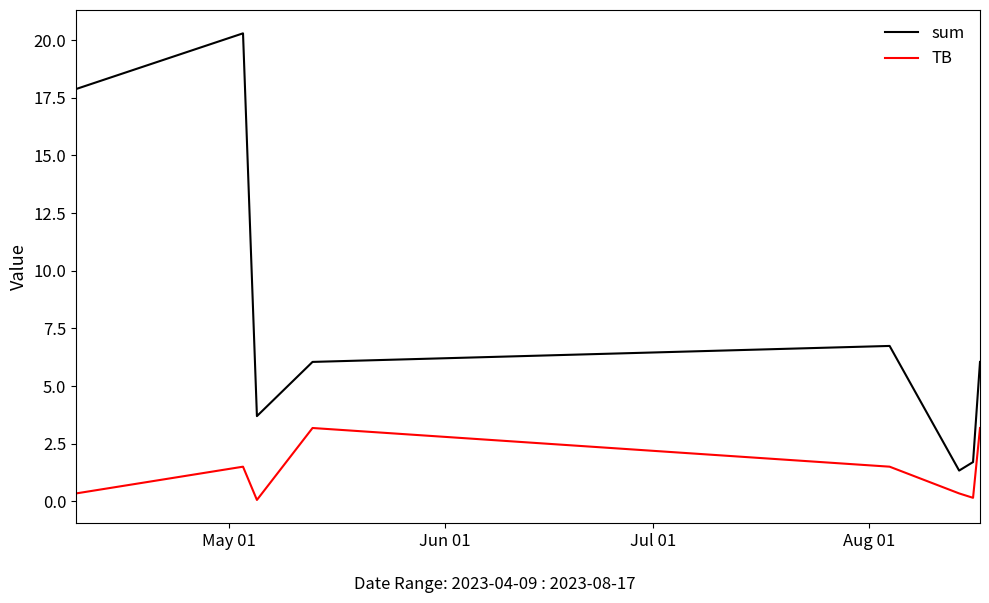

Is this an area chart (filled region under the line)?

No